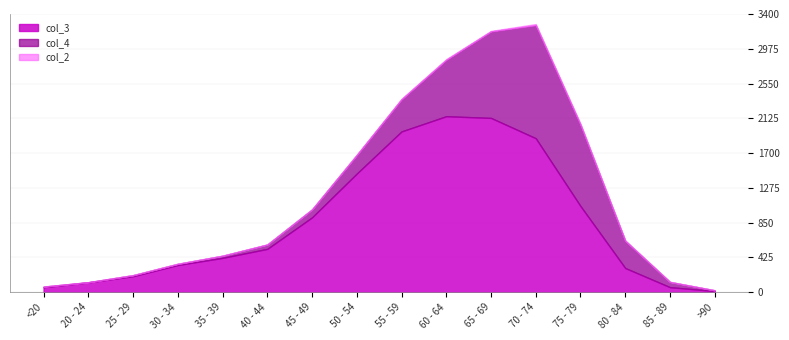

The col_3 series shows 1882 at 70 - 74. True or false?

True